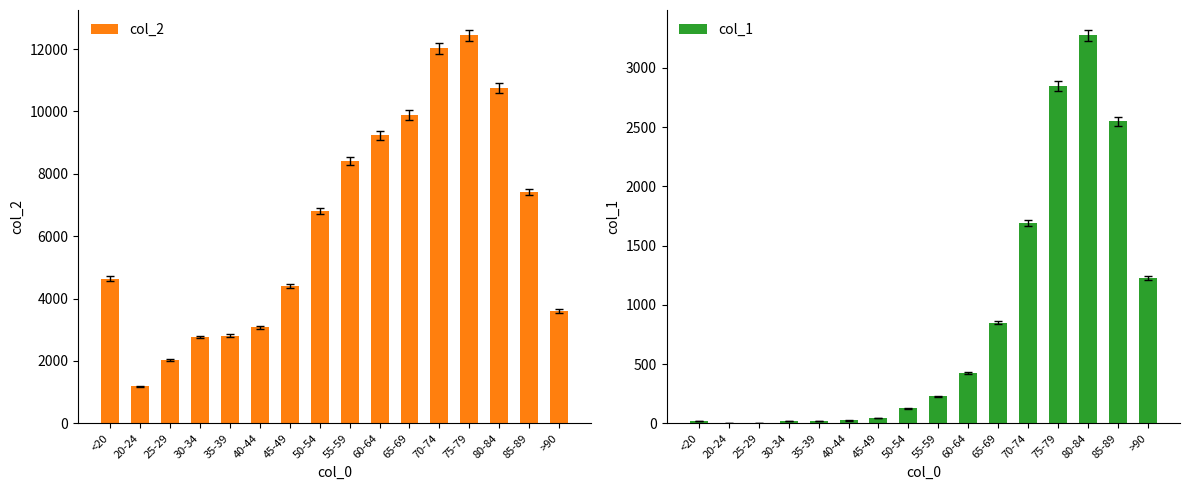

Are the bars grouped side by side (vs. stacked)?

Yes